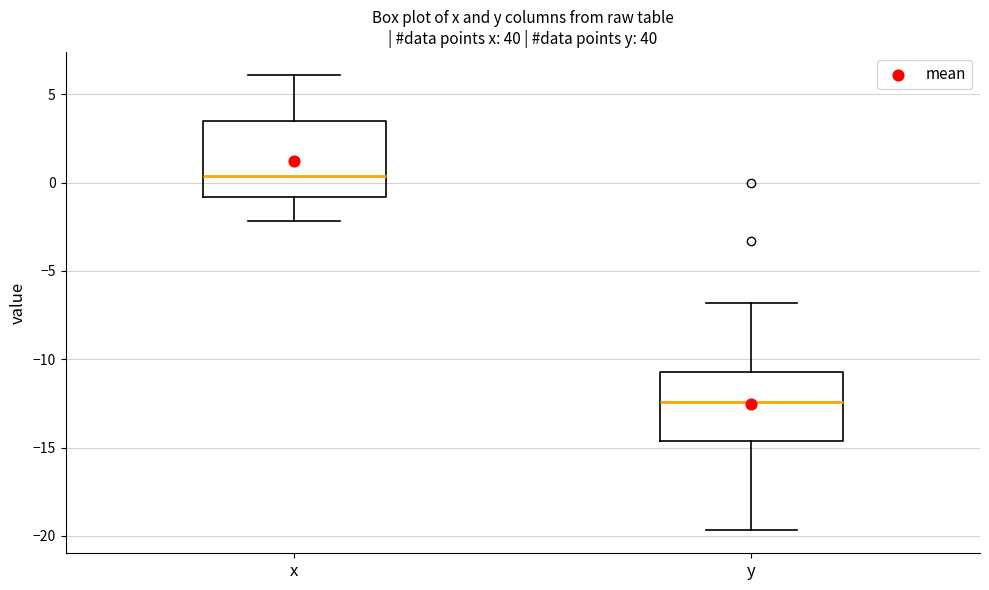

Where is the lower edge of the box for x on the y-axis? The values are not printed on the chart, so give them approximately, as read against the axis.

-1.0